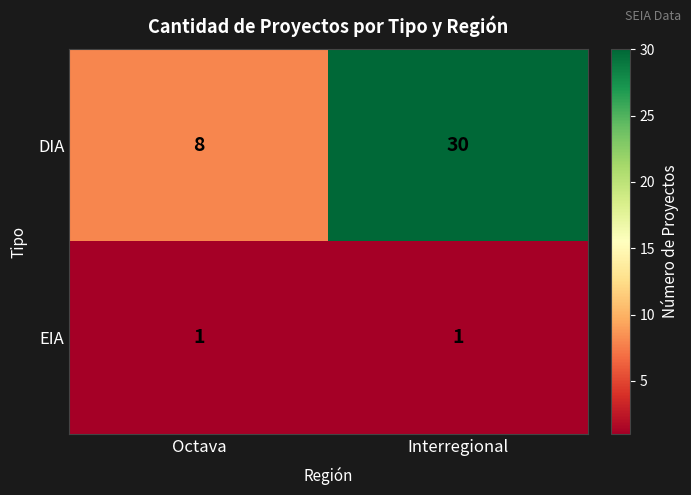

What is the spread (max minus min) of values at Octava?

7